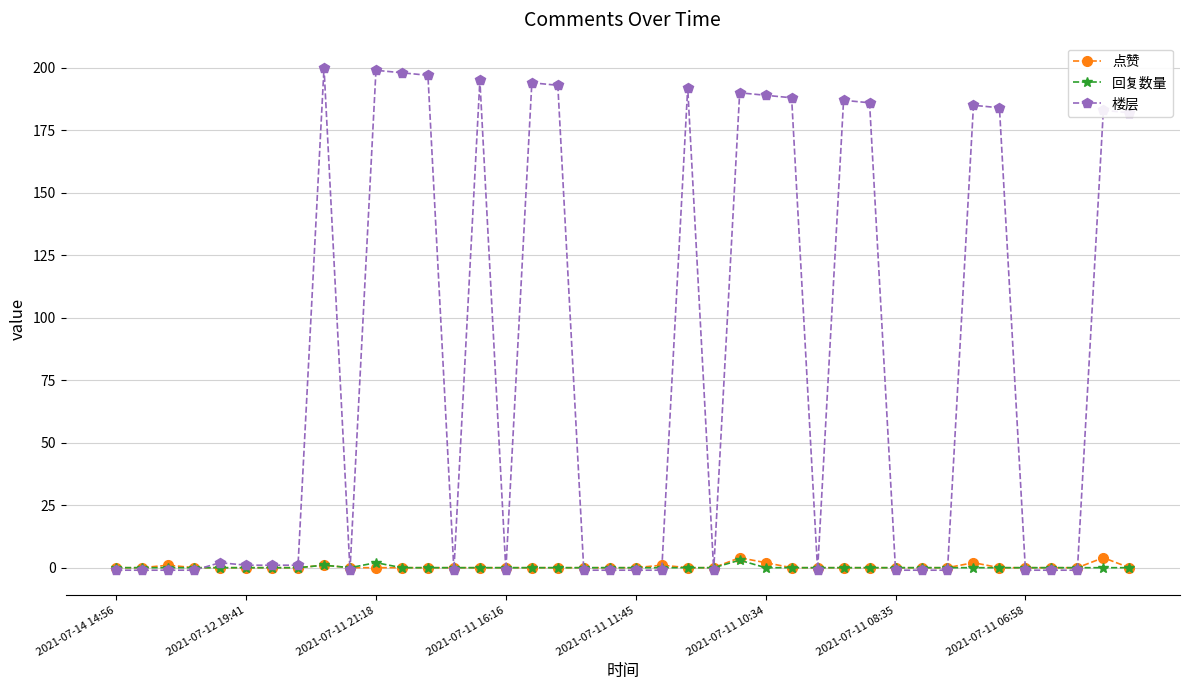

Does the chart display data point markers on the line(s)?

Yes